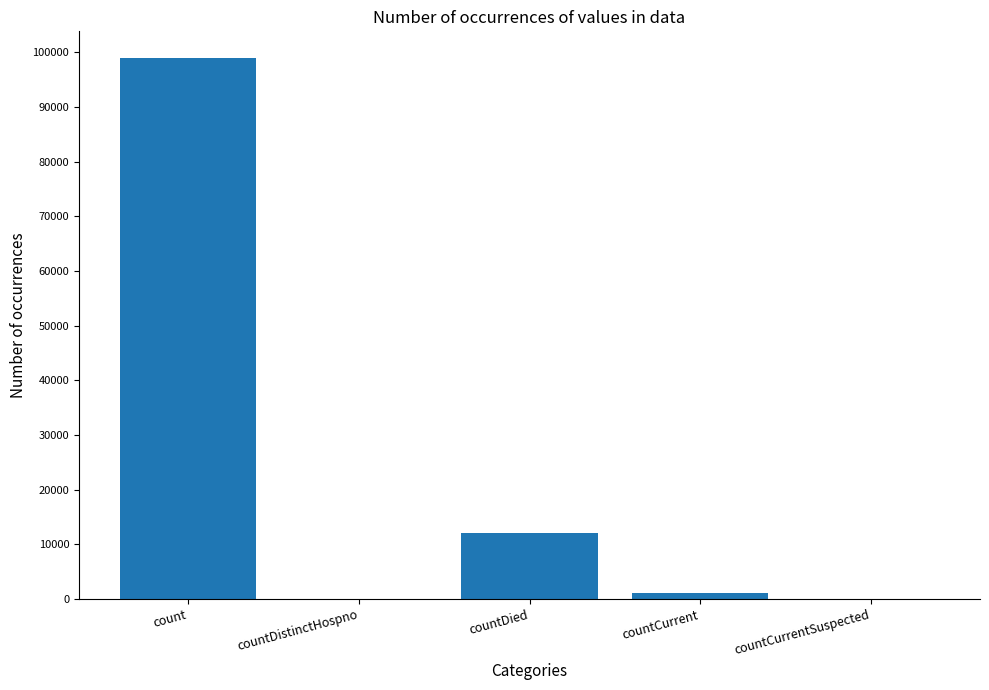

Reading right to left, list all the values displayed in this chart.

countCurrentSuspected=0	countCurrent=1036	countDied=12136	countDistinctHospno=0	count=98901